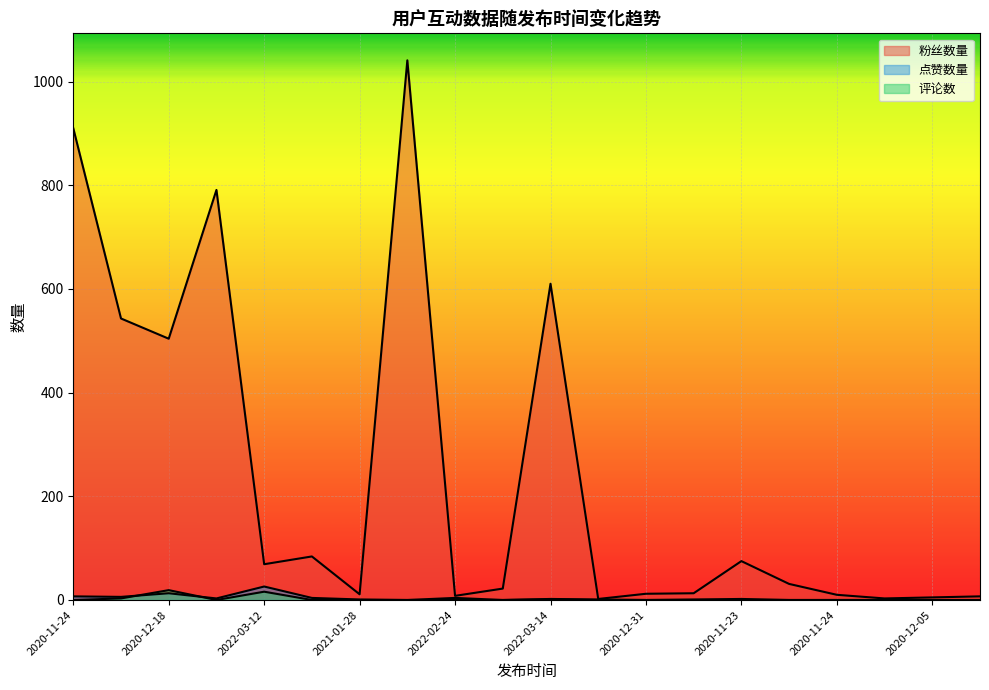

Does the chart display data point markers on the line(s)?

No